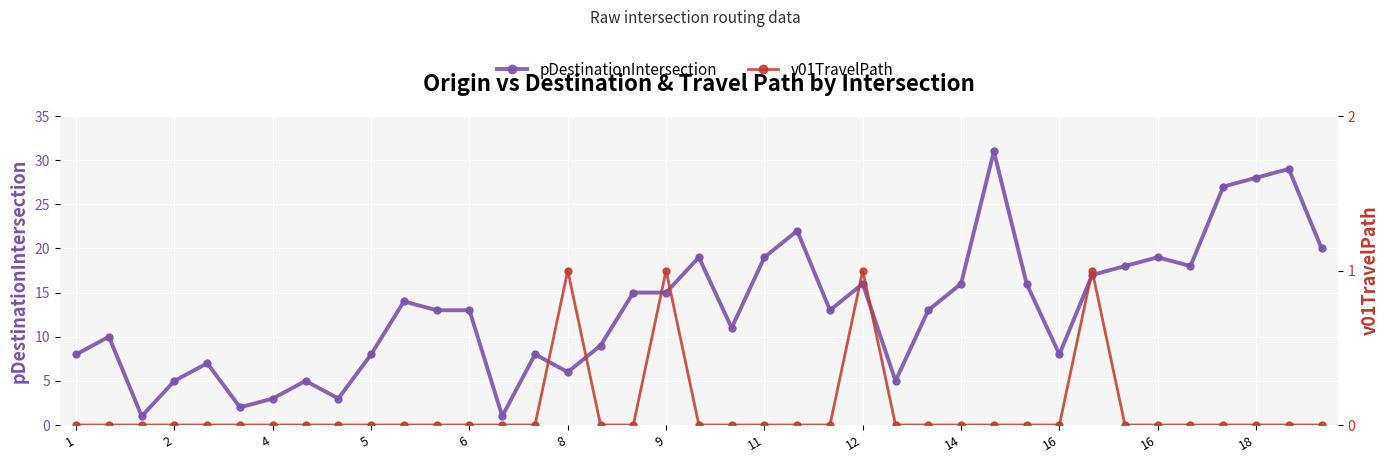

Is this an area chart (filled region under the line)?

No